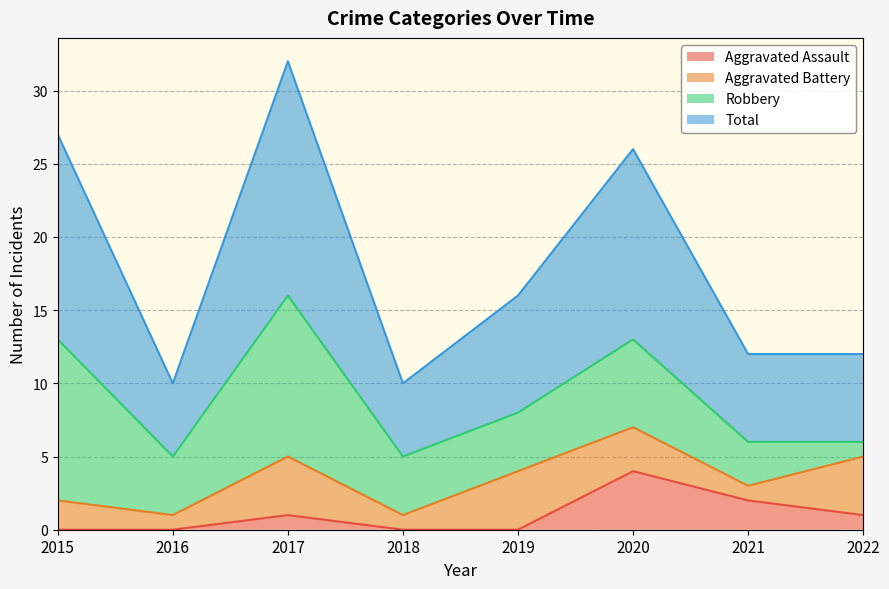

Is it true that Aggravated Assault equals 0 at 2016?

True